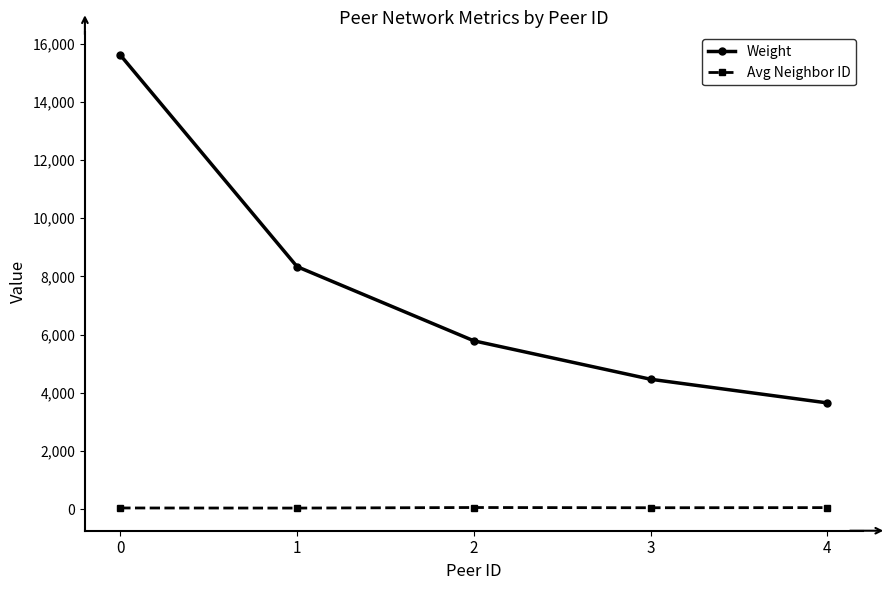

What is the average value of the Avg Neighbor ID series?

51.9